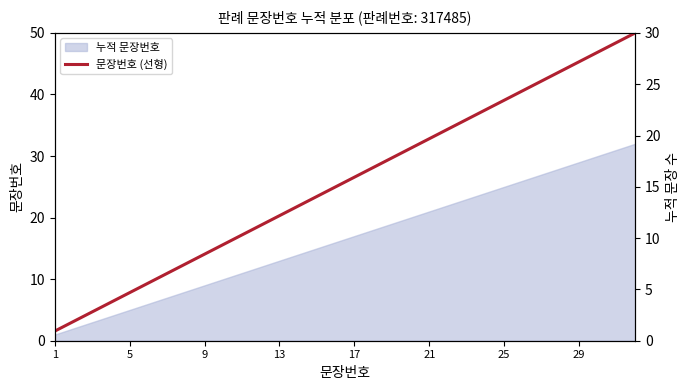

Is it true that the value at 31 is 42.9?

False